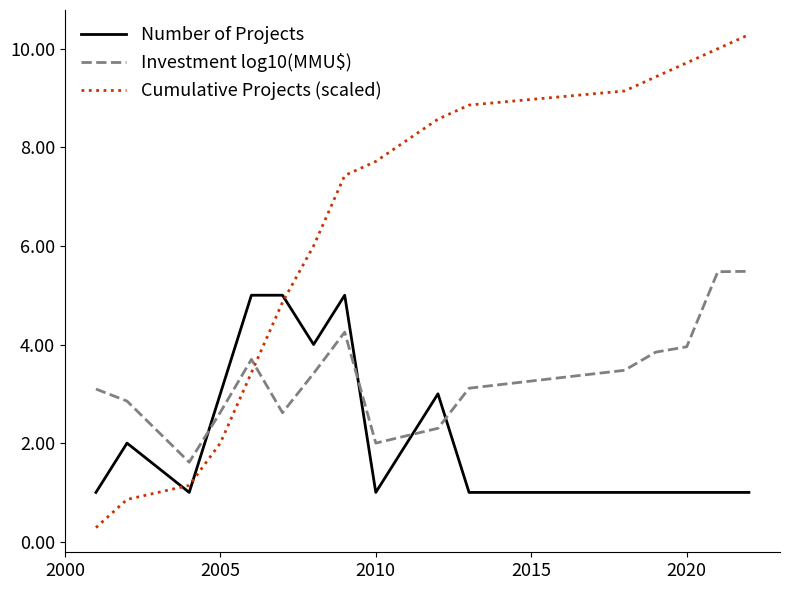

What is the minimum value for Cumulative Projects (scaled)?

0.3